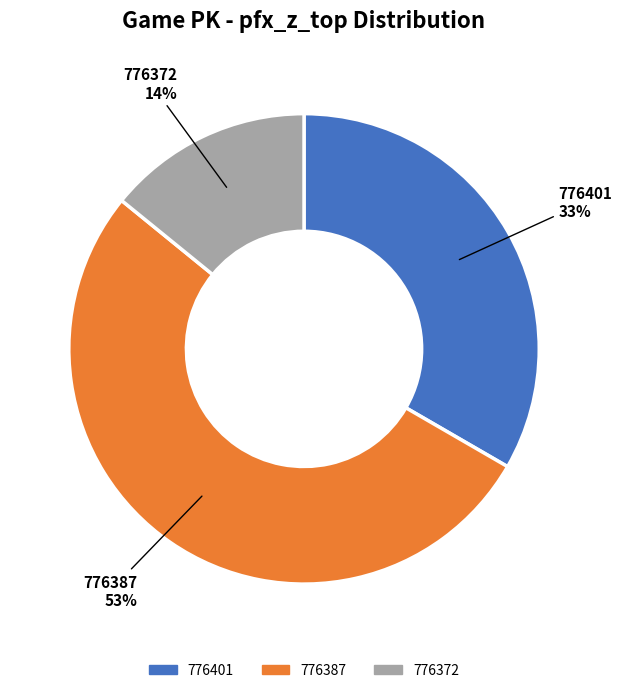

Between 776372 and 776387, which is larger?

776387